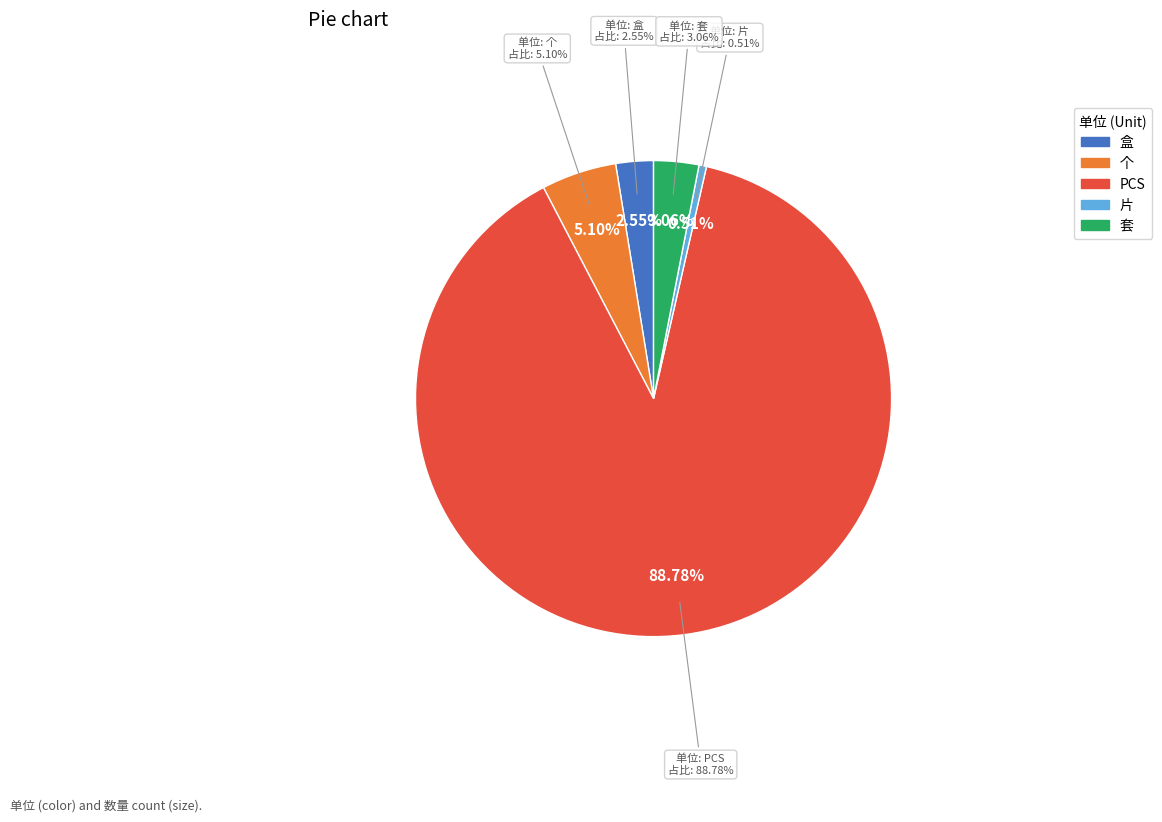

Which slice is the largest?

PCS